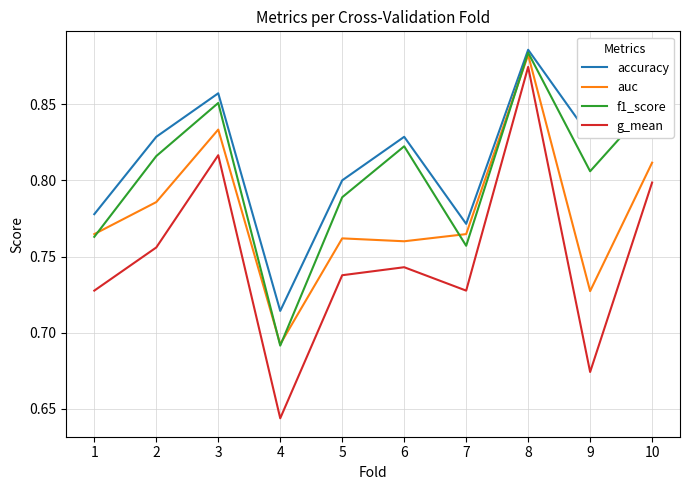

What are all the series names shown in the legend?

accuracy, auc, f1_score, g_mean